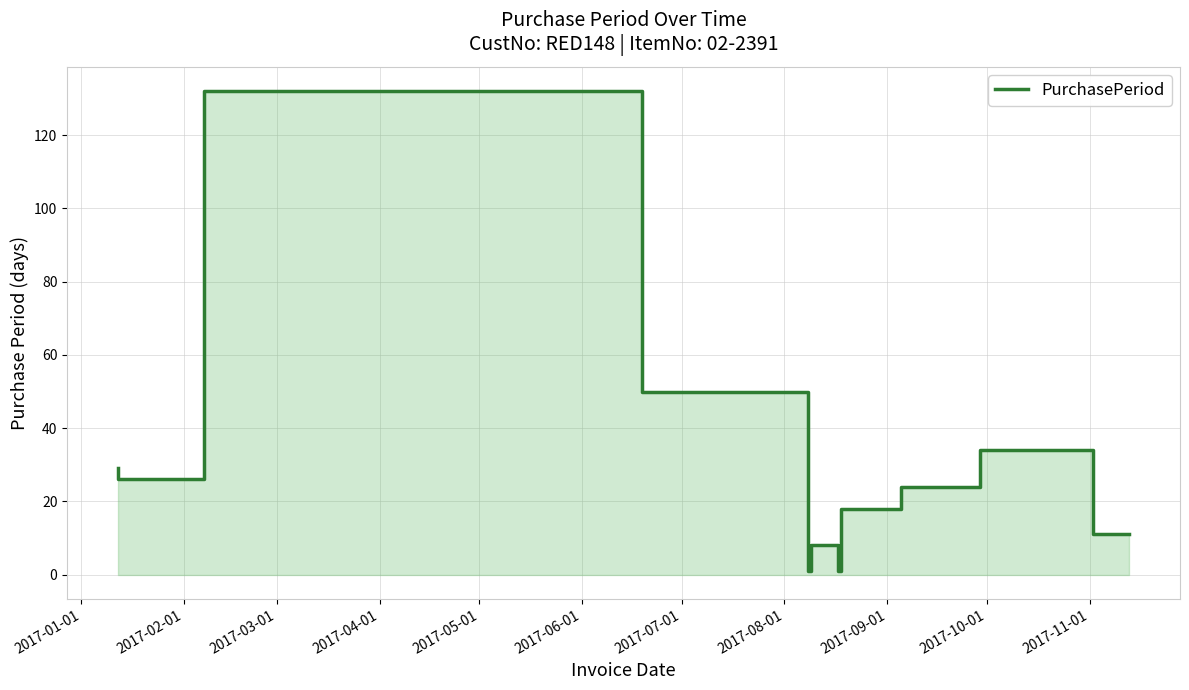

The value at 2017-03-01 is 132. True or false?

True